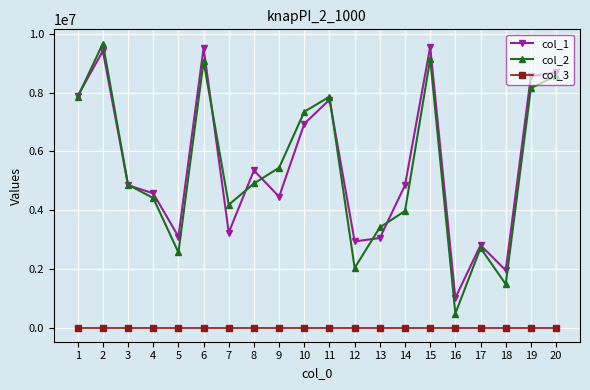

What is the approximate value of col_2 at 1?

7855536